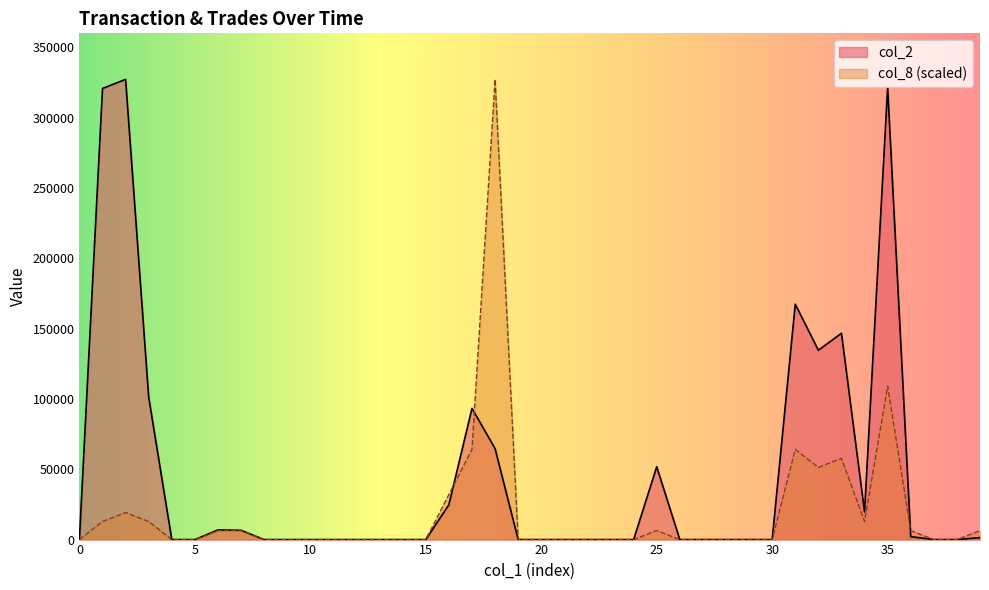

What is the average value of the col_8 series?

19891.1